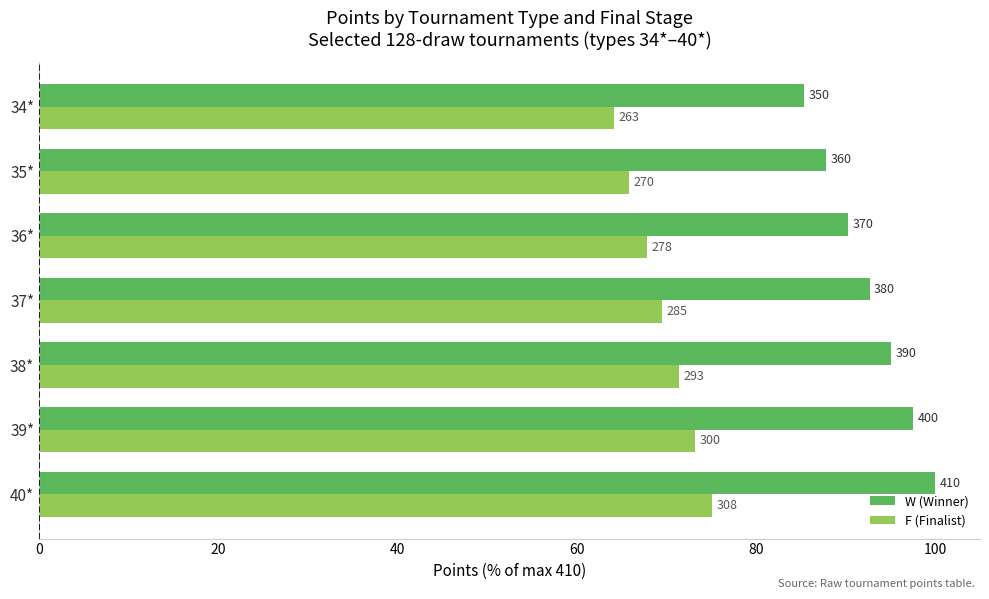

Rank the series by their average value, from lowest to highest.

F (Finalist), W (Winner)